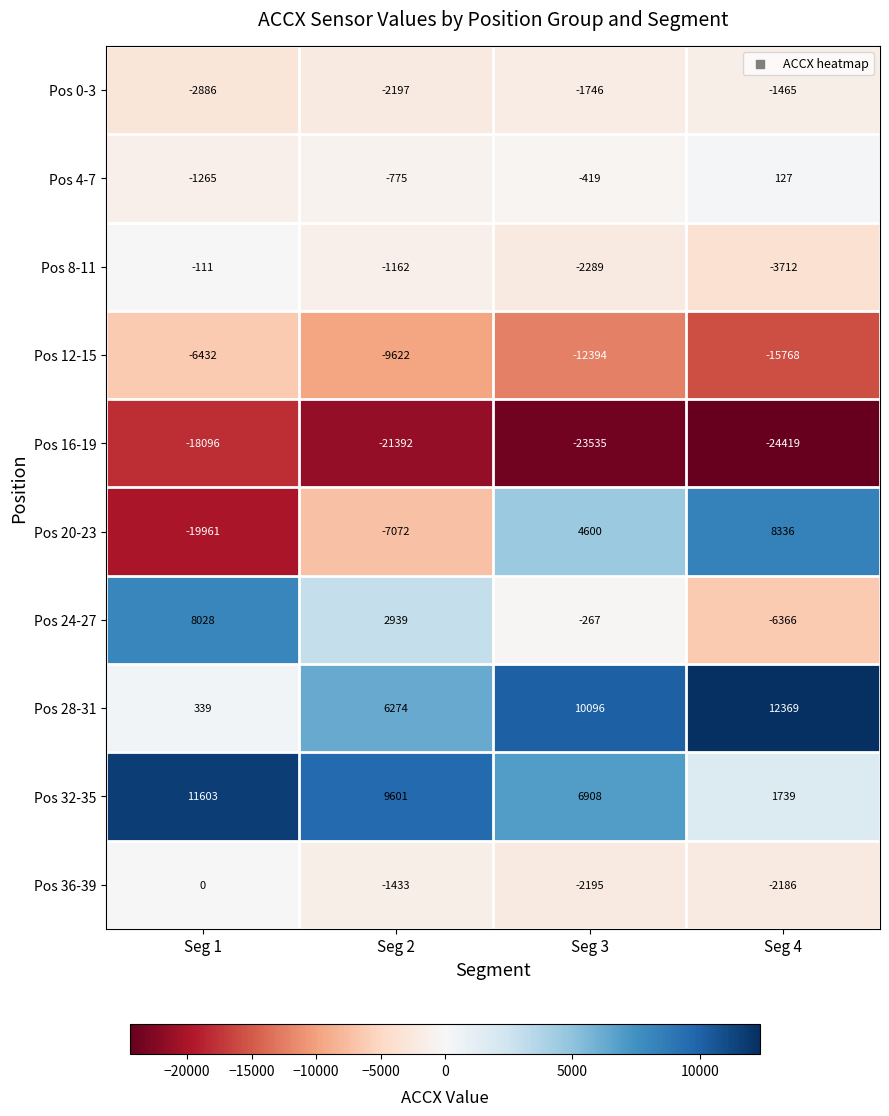

Rank the series by their maximum value, from highest to lowest.

Pos 28-31, Pos 32-35, Pos 20-23, Pos 24-27, Pos 4-7, Pos 36-39, Pos 8-11, Pos 0-3, Pos 12-15, Pos 16-19